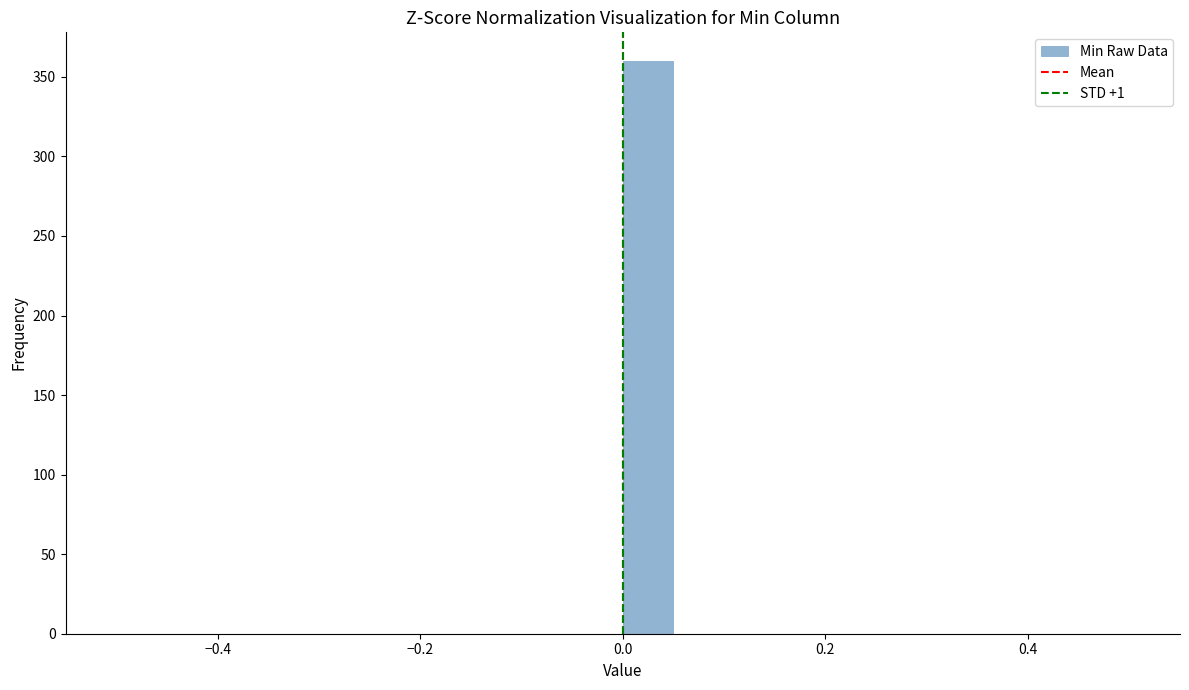

Read against the x-axis, roughly where is the centre of the tallest bar?

0.02